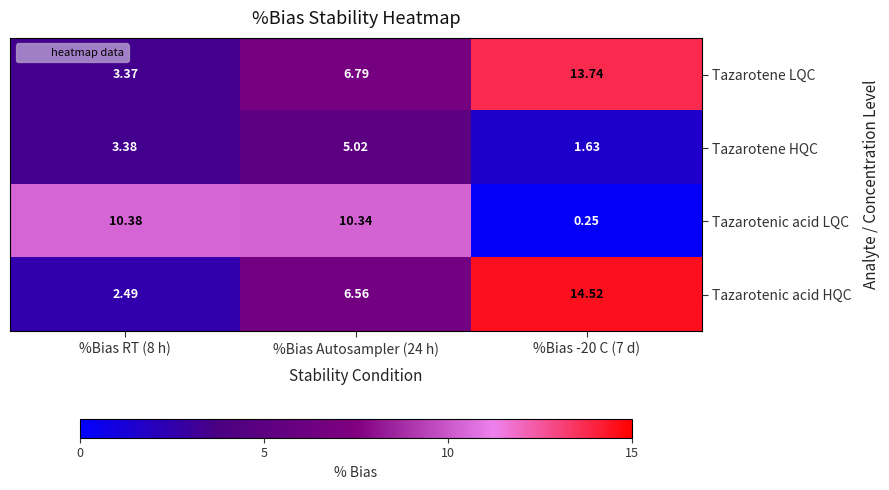

Is the value of Tazarotene HQC at %Bias RT (8 h) greater than the value of Tazarotenic acid LQC at %Bias RT (8 h)?

No